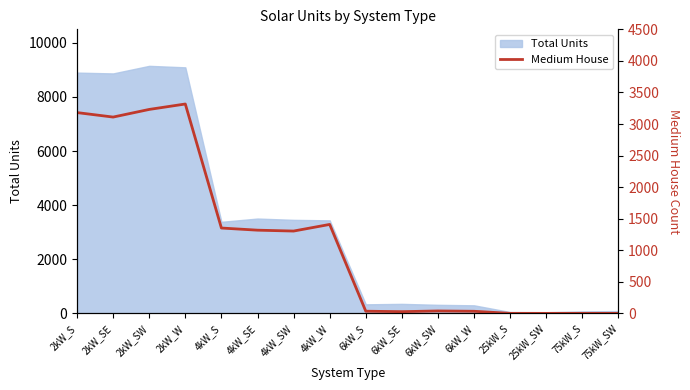

What is the highest value of the Total Units series?

9150